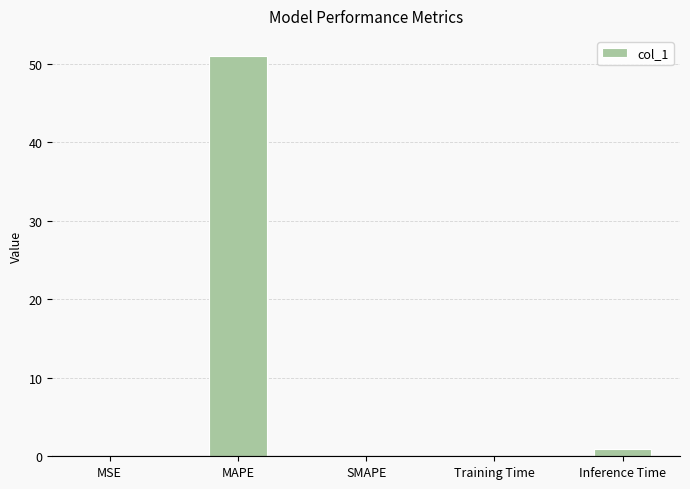

Are the bars horizontal?

No